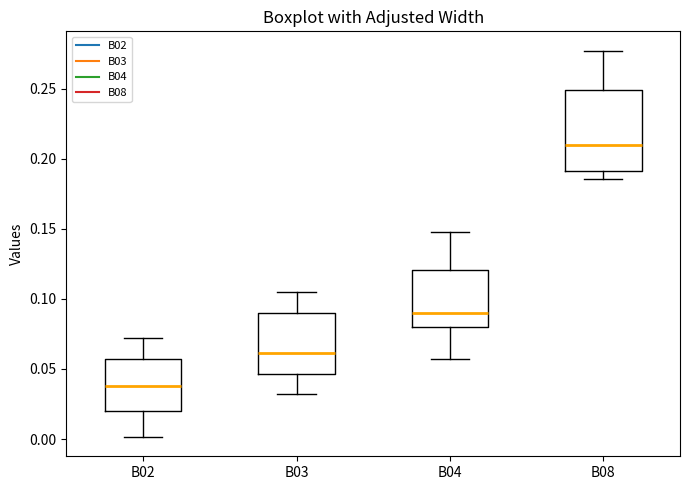

Reading left to right, transcribe this box plot: for each box, give where its median line is, the range the box spans, and where its two whiskers end, as read against the y-axis. The values are not printed on the chart, so give them approximately, as read against the axis.

B02: median 0.040, box 0.020 to 0.055, whiskers 0.000 to 0.070
B03: median 0.060, box 0.045 to 0.090, whiskers 0.030 to 0.105
B04: median 0.090, box 0.080 to 0.120, whiskers 0.055 to 0.150
B08: median 0.210, box 0.190 to 0.250, whiskers 0.185 to 0.275